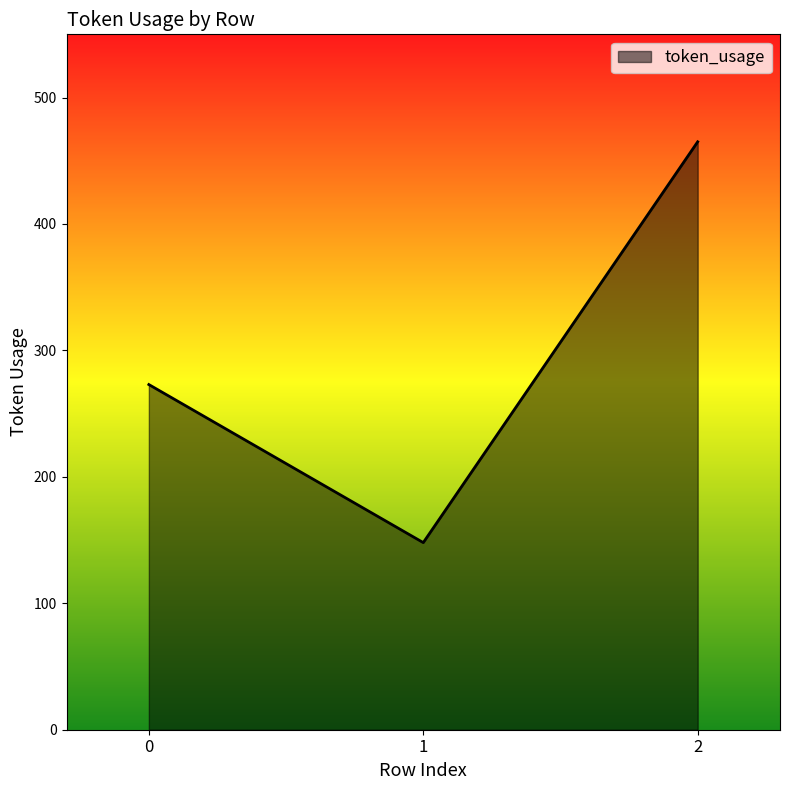

What is the difference between the values at 1 and 2?

317